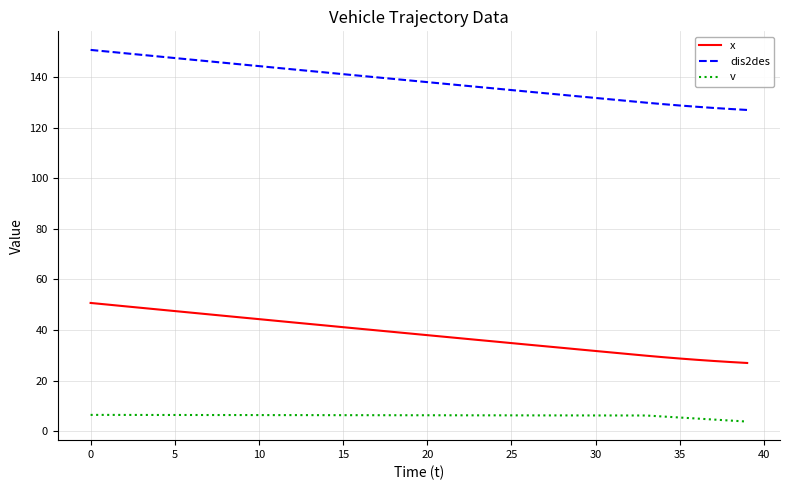

List the series in order of their peak value, lowest first.

v, x, dis2des